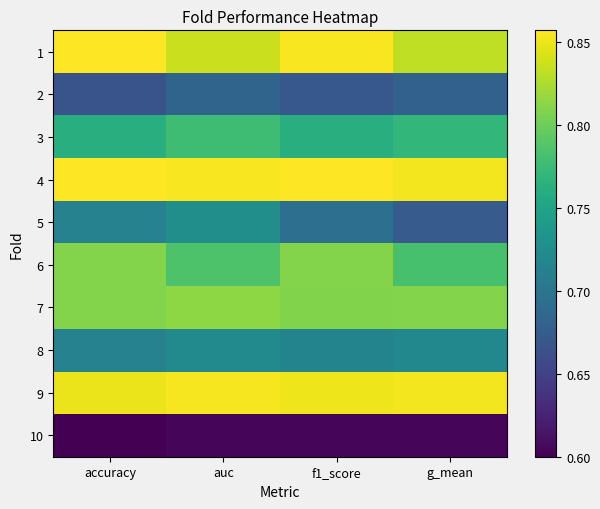

Reading right to left, transcribe all the data shown in this chart.

1: g_mean=0.8	f1_score=0.9	auc=0.8	accuracy=0.9
2: g_mean=0.7	f1_score=0.7	auc=0.7	accuracy=0.7
3: g_mean=0.8	f1_score=0.8	auc=0.8	accuracy=0.8
4: g_mean=0.9	f1_score=0.9	auc=0.9	accuracy=0.9
5: g_mean=0.7	f1_score=0.7	auc=0.7	accuracy=0.7
6: g_mean=0.8	f1_score=0.8	auc=0.8	accuracy=0.8
7: g_mean=0.8	f1_score=0.8	auc=0.8	accuracy=0.8
8: g_mean=0.7	f1_score=0.7	auc=0.7	accuracy=0.7
9: g_mean=0.9	f1_score=0.9	auc=0.9	accuracy=0.8
10: g_mean=0.6	f1_score=0.6	auc=0.6	accuracy=0.6